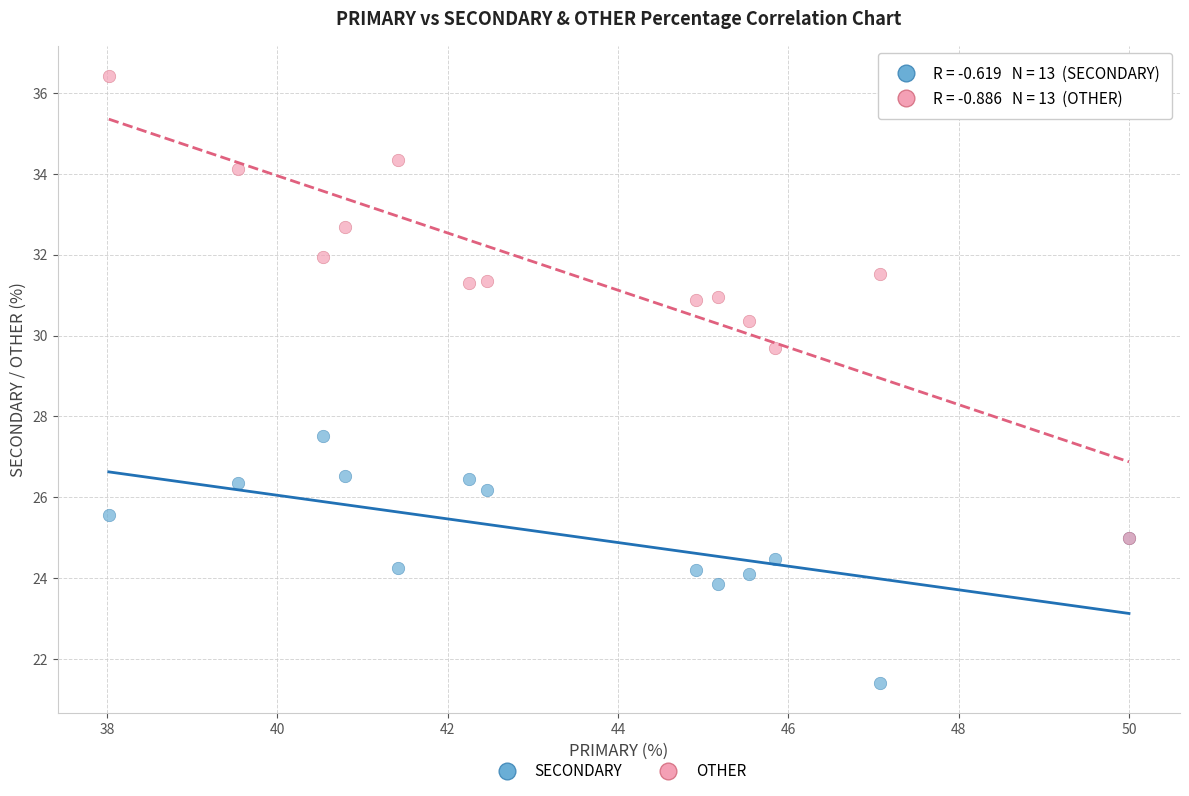

Across all series, what Y value is closest to 28?

27.5